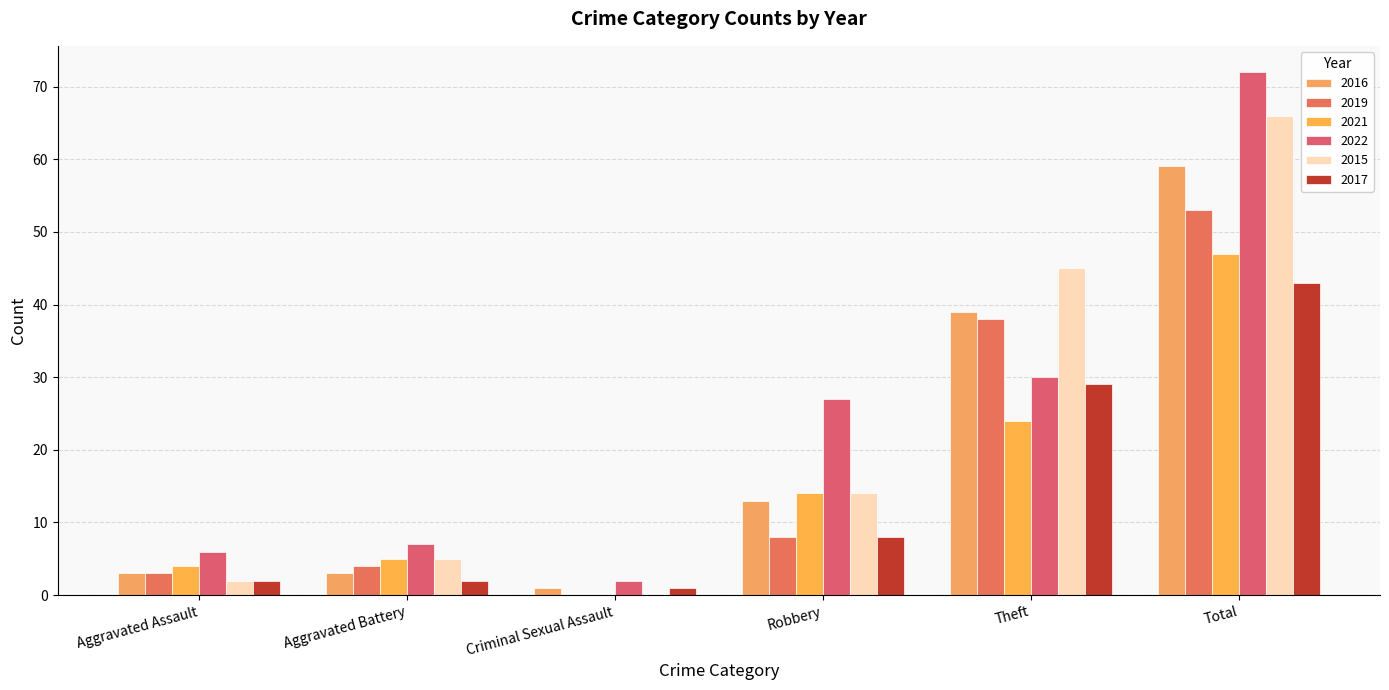

How many groups of bars are there?

6